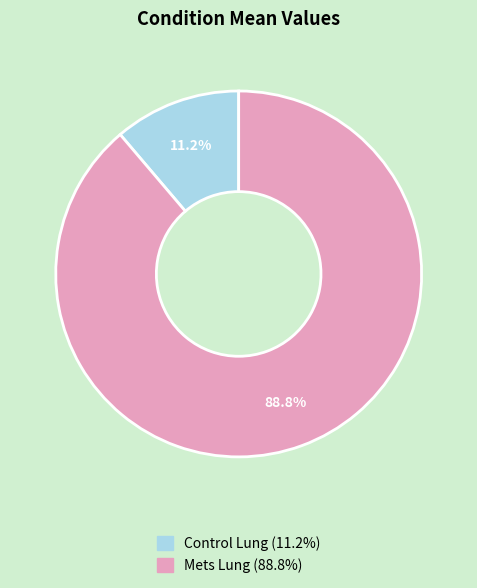

Count the number of slices in the pie.

2